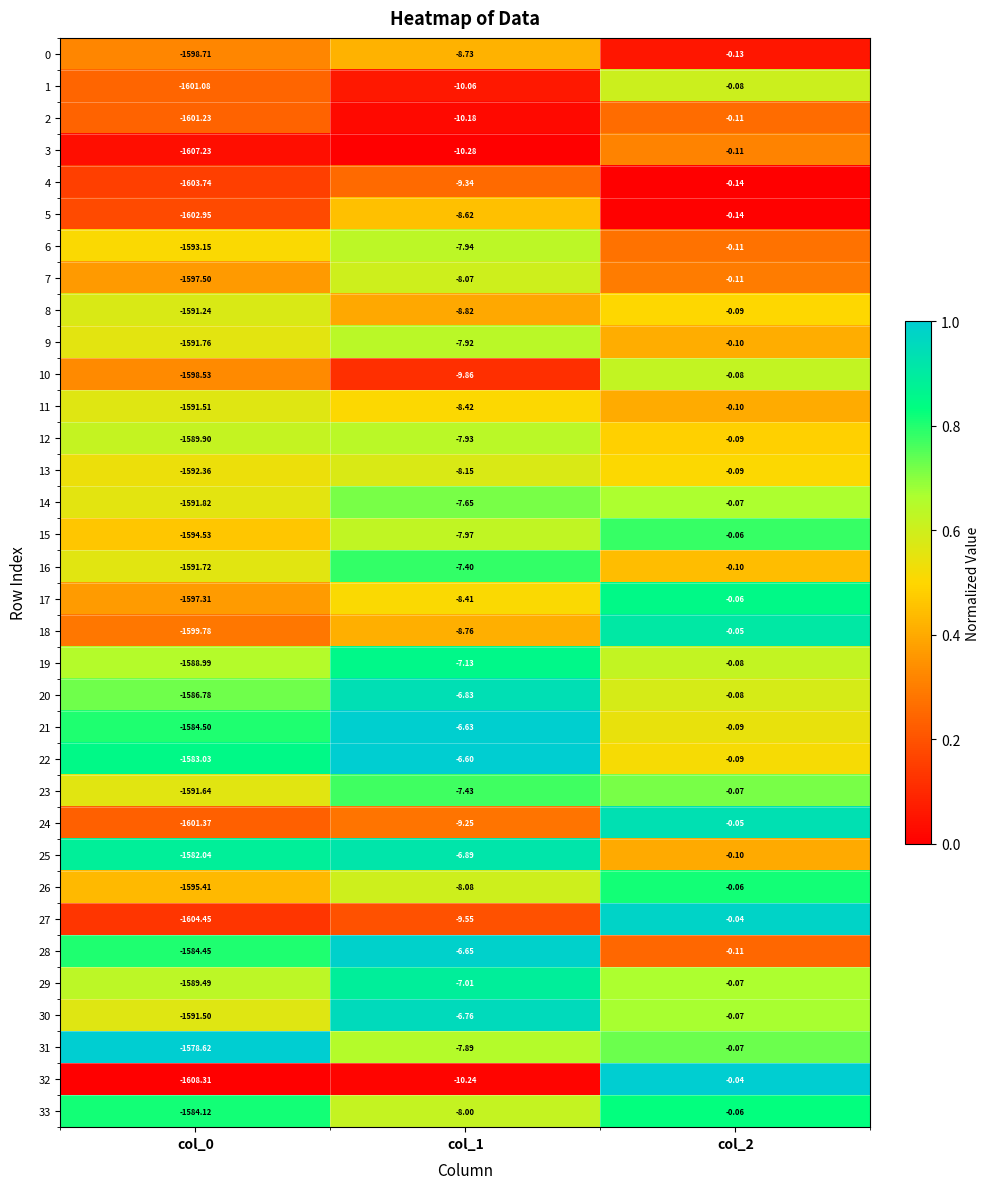

Is the value of 4 at col_0 greater than the value of 31 at col_2?

No